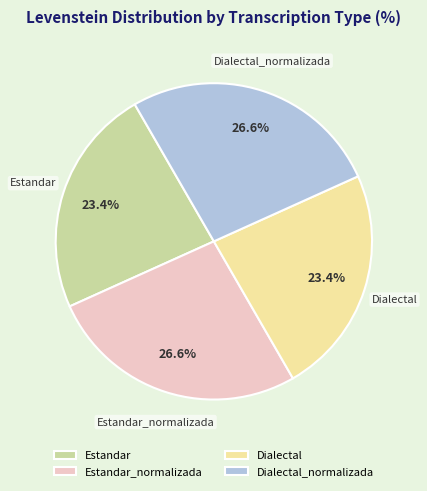

The Dialectal_normalizada slice represents 36% of the pie. True or false?

False